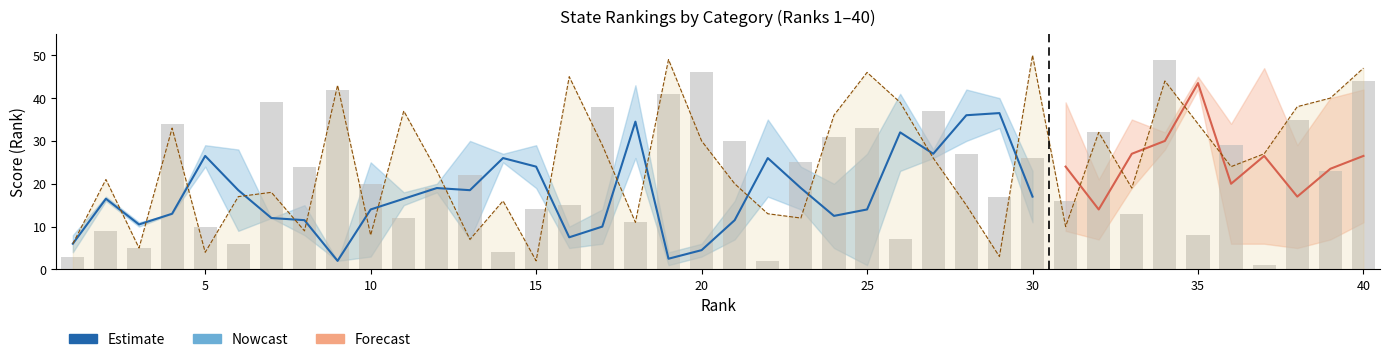

True or false: education has a value of 25 at 39.

False